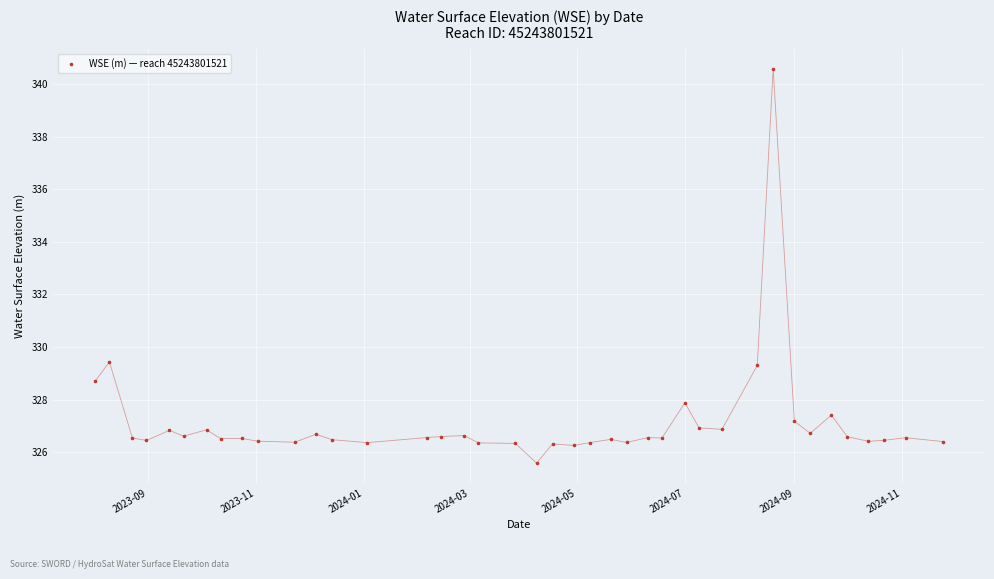

What is the range of X values (max minus min)?

480.0